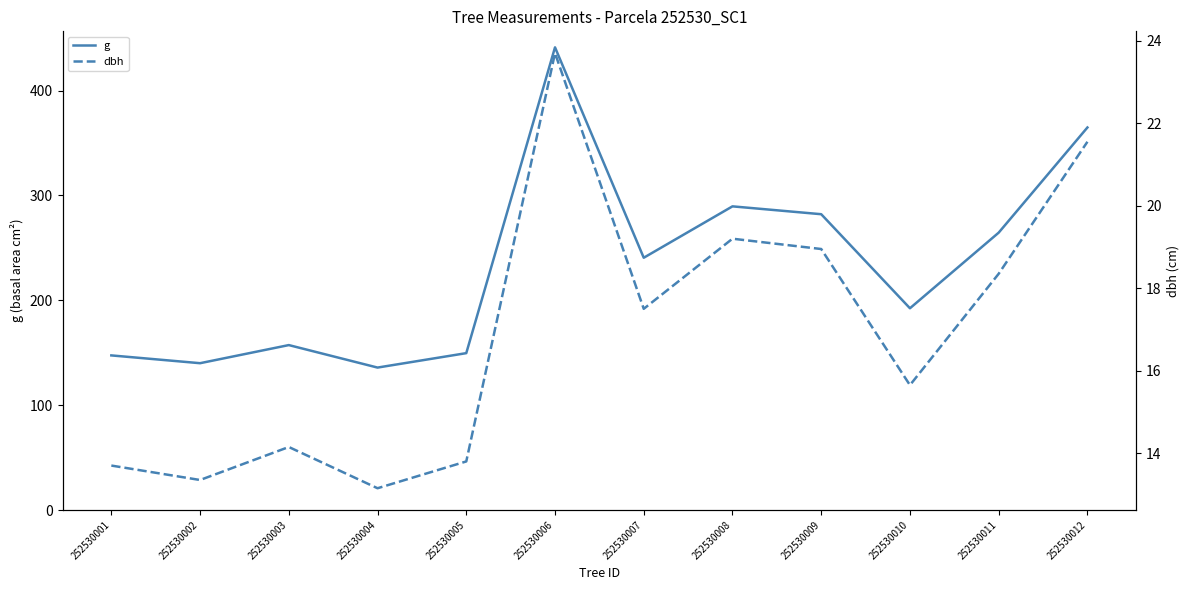

True or false: dbh and g cross at least once.

False